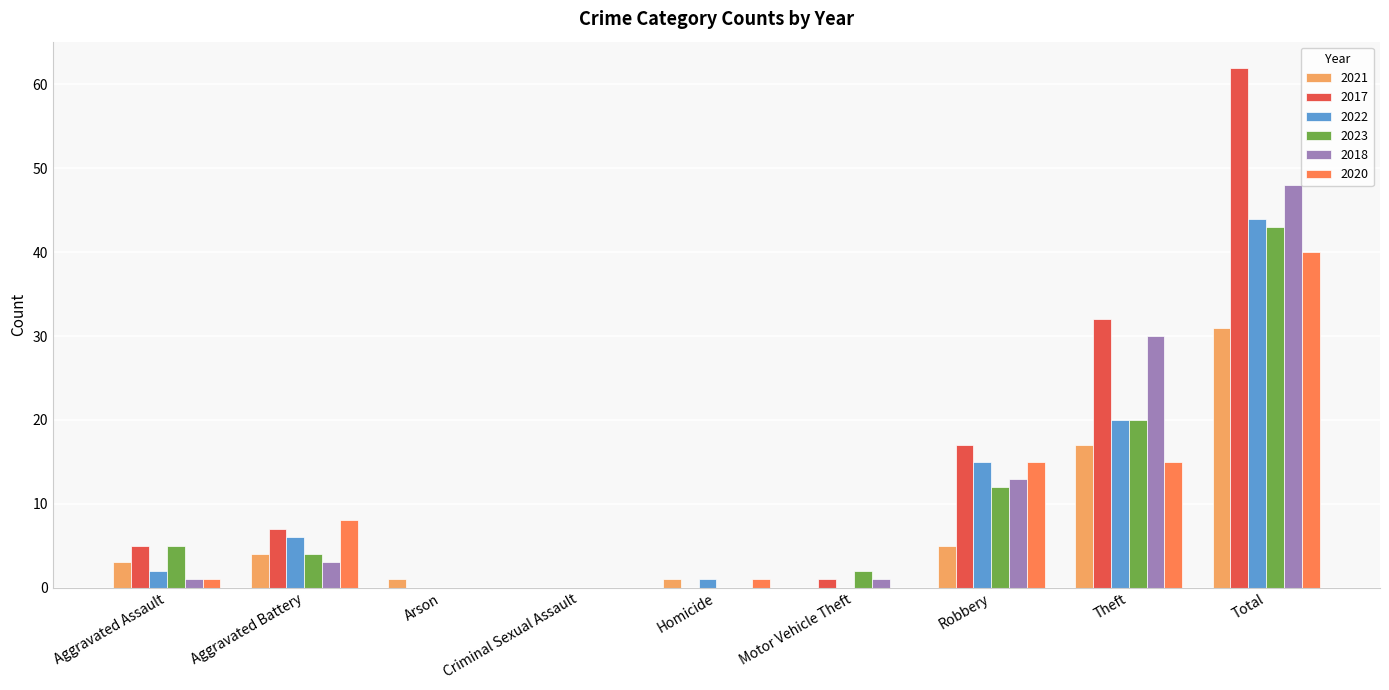

What are all the series names shown in the legend?

2021, 2017, 2022, 2023, 2018, 2020